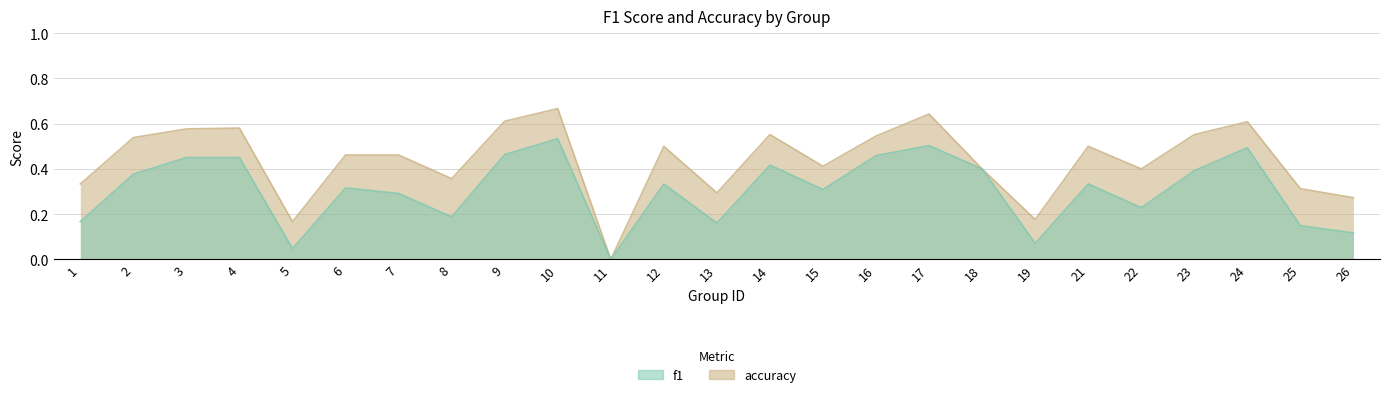

Rank the series at 6 from highest to lowest value.

accuracy, f1